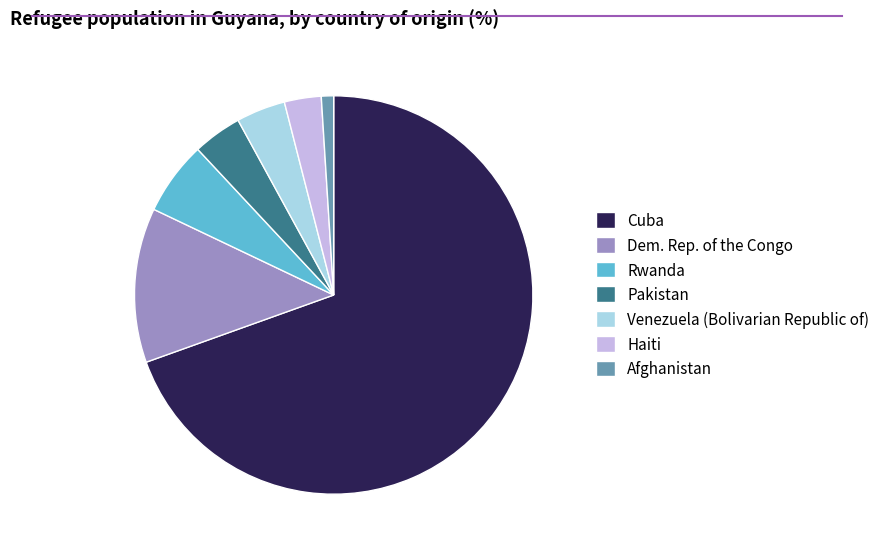

The Cuba slice represents 64% of the pie. True or false?

False